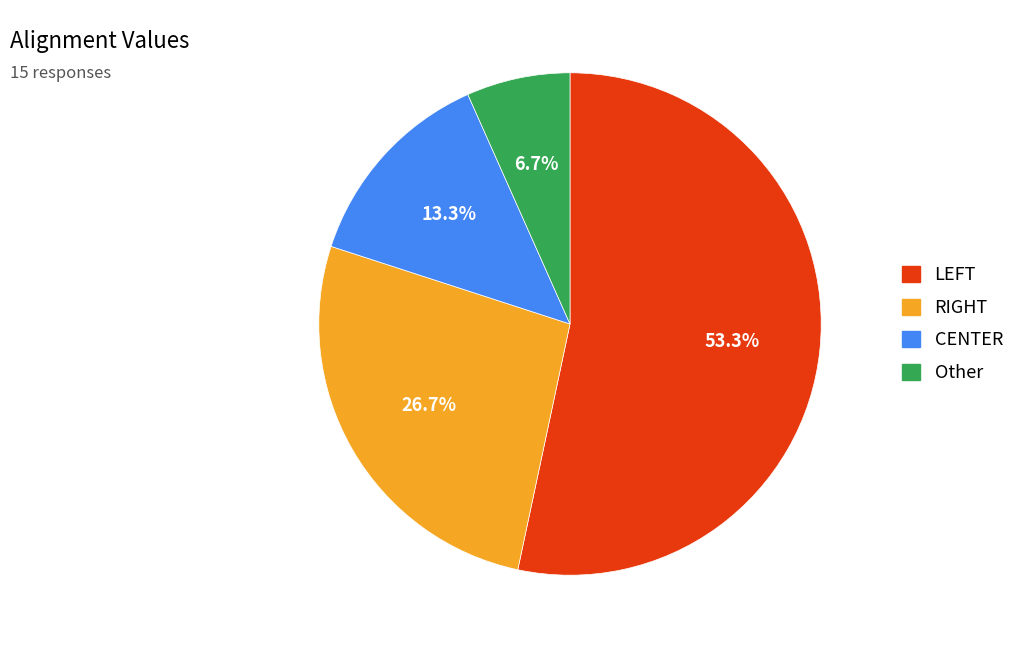

Rank the categories by value from highest to lowest.

LEFT, RIGHT, CENTER, Other